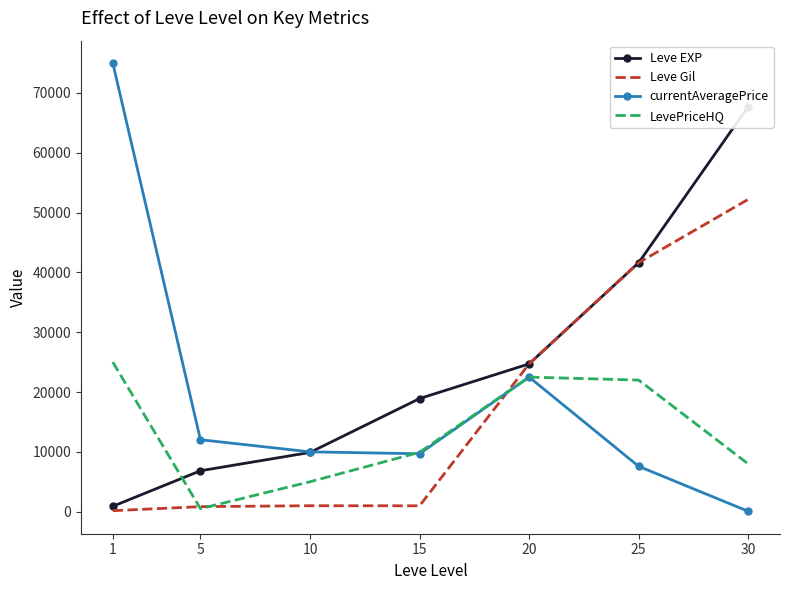

Is it true that Leve Gil equals 283 at 1?

False